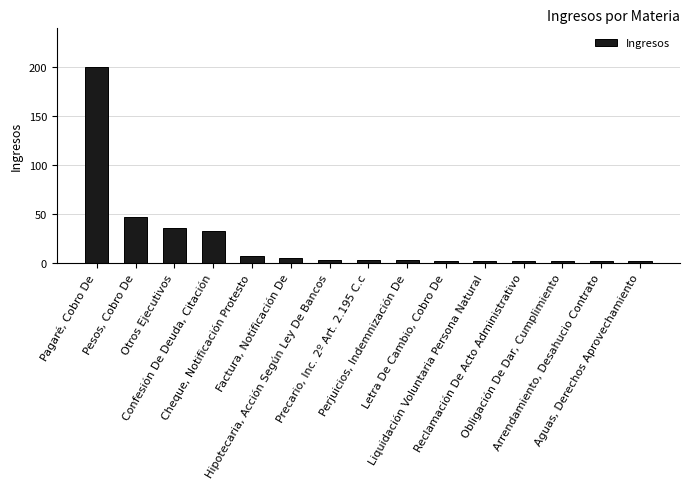

Does the chart contain stacked bars?

No